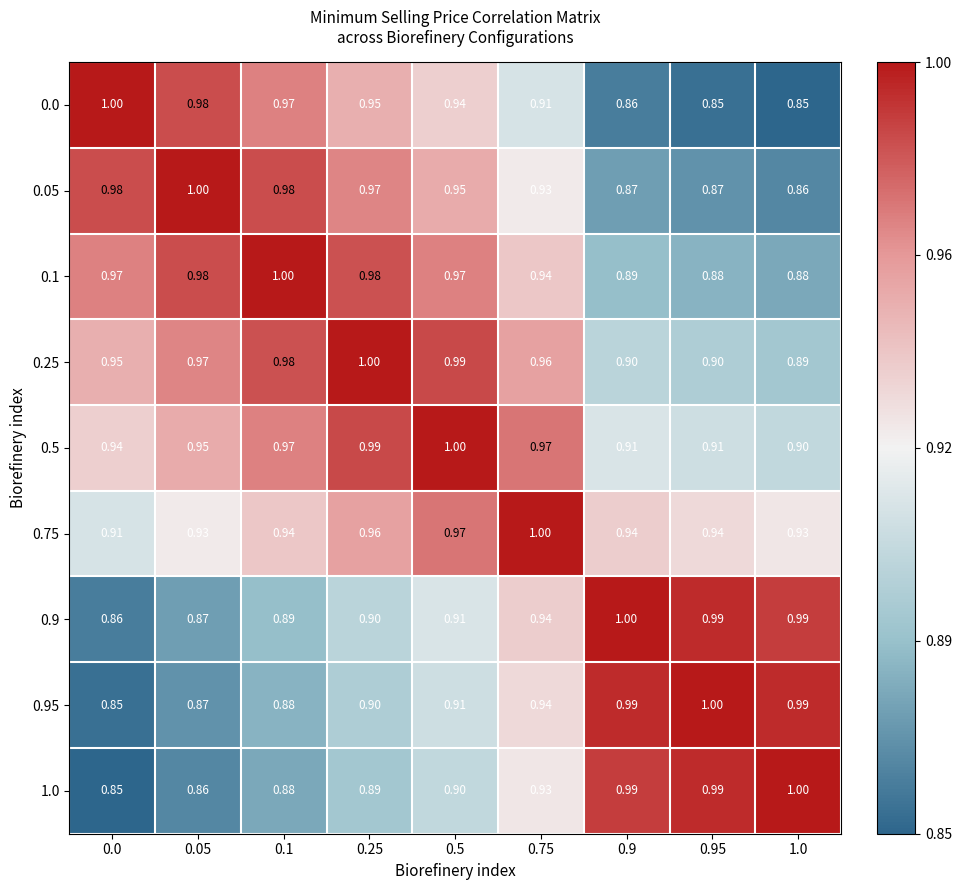

Is the value of 1.0 at 0.5 greater than the value of 0.1 at 0.75?

No